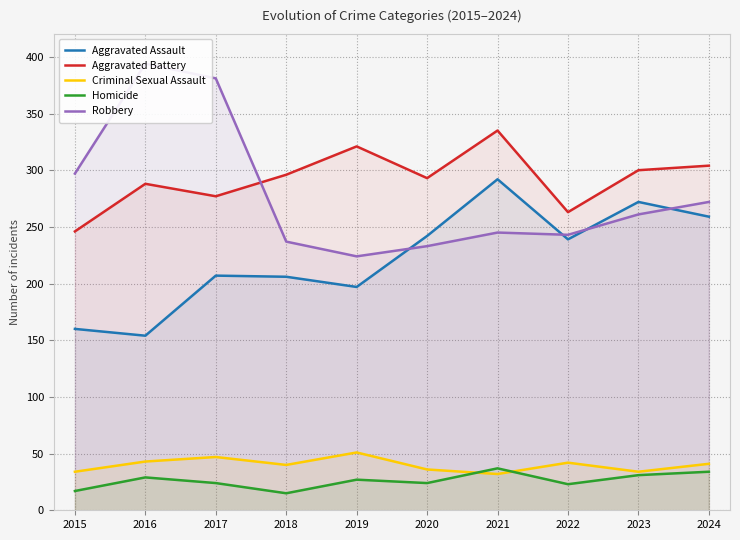

Which has a higher value, 2023 or 2018?

2023